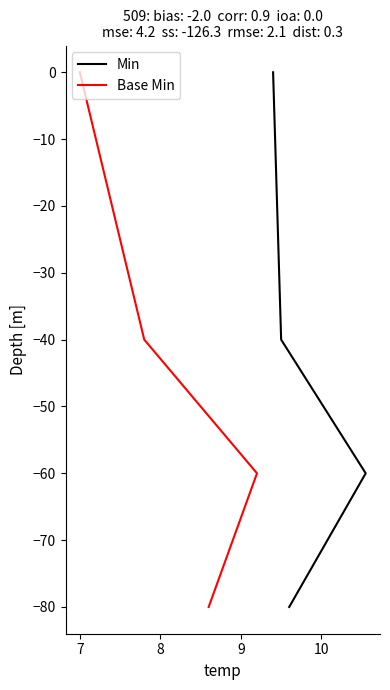

At 8, list the series in order from largest to smallest.

Min, Base Min